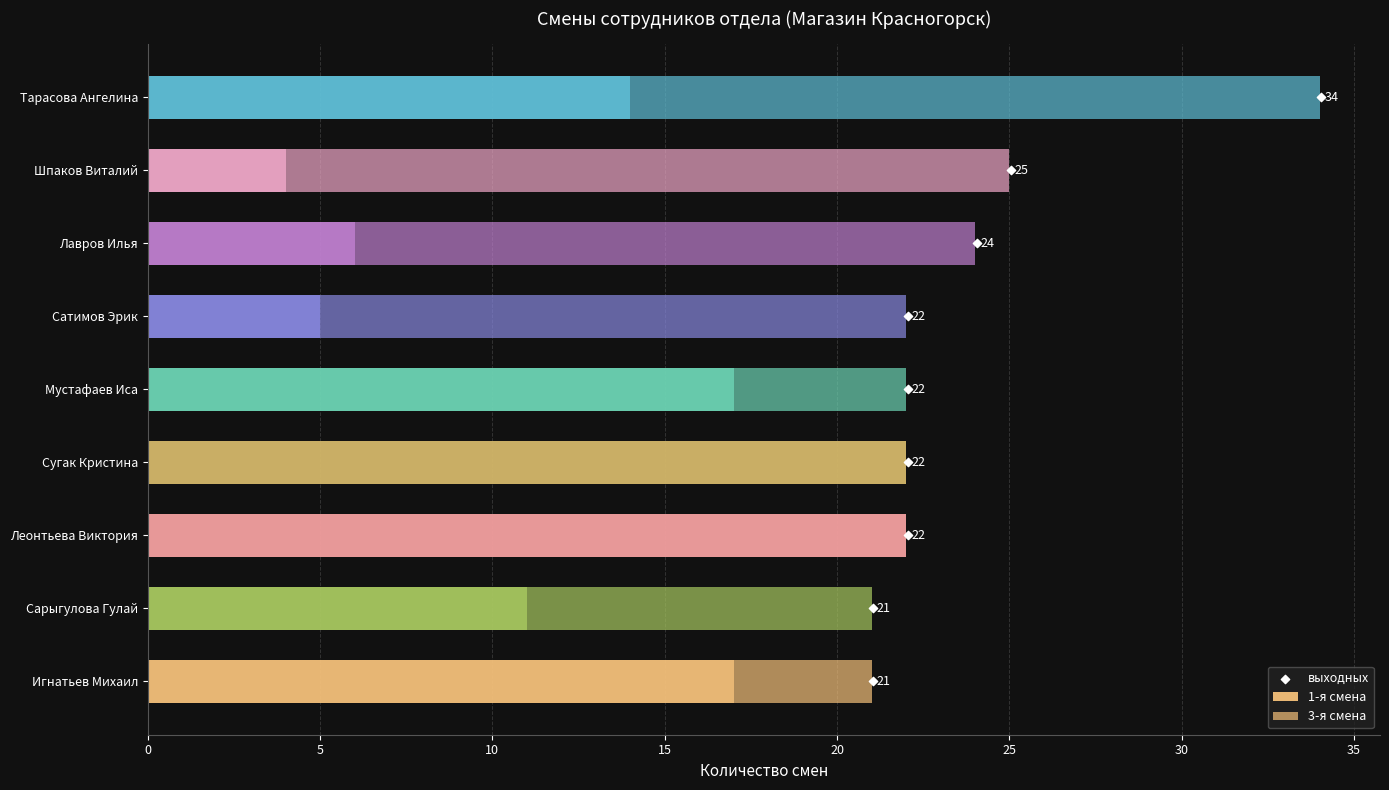

Which series has the largest Y range (max minus min)?

3-я смена